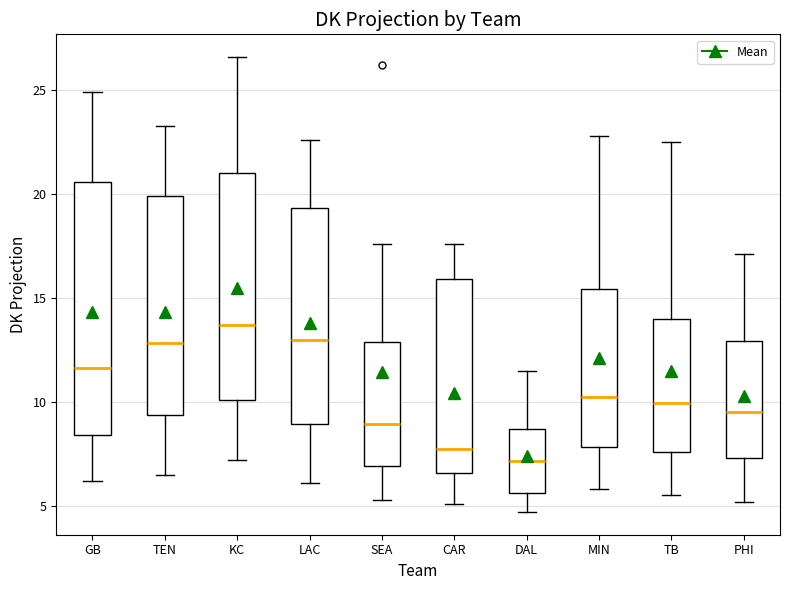

Where does the median line of the box for TB sit on the y-axis? The values are not printed on the chart, so give them approximately, as read against the axis.

10.0